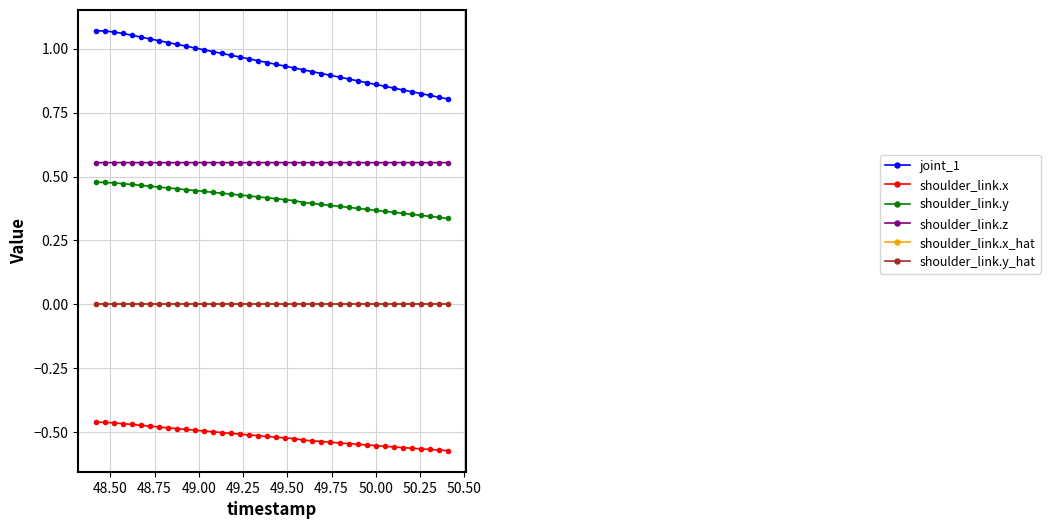

True or false: shoulder_link.x and shoulder_link.y_hat cross at least once.

False